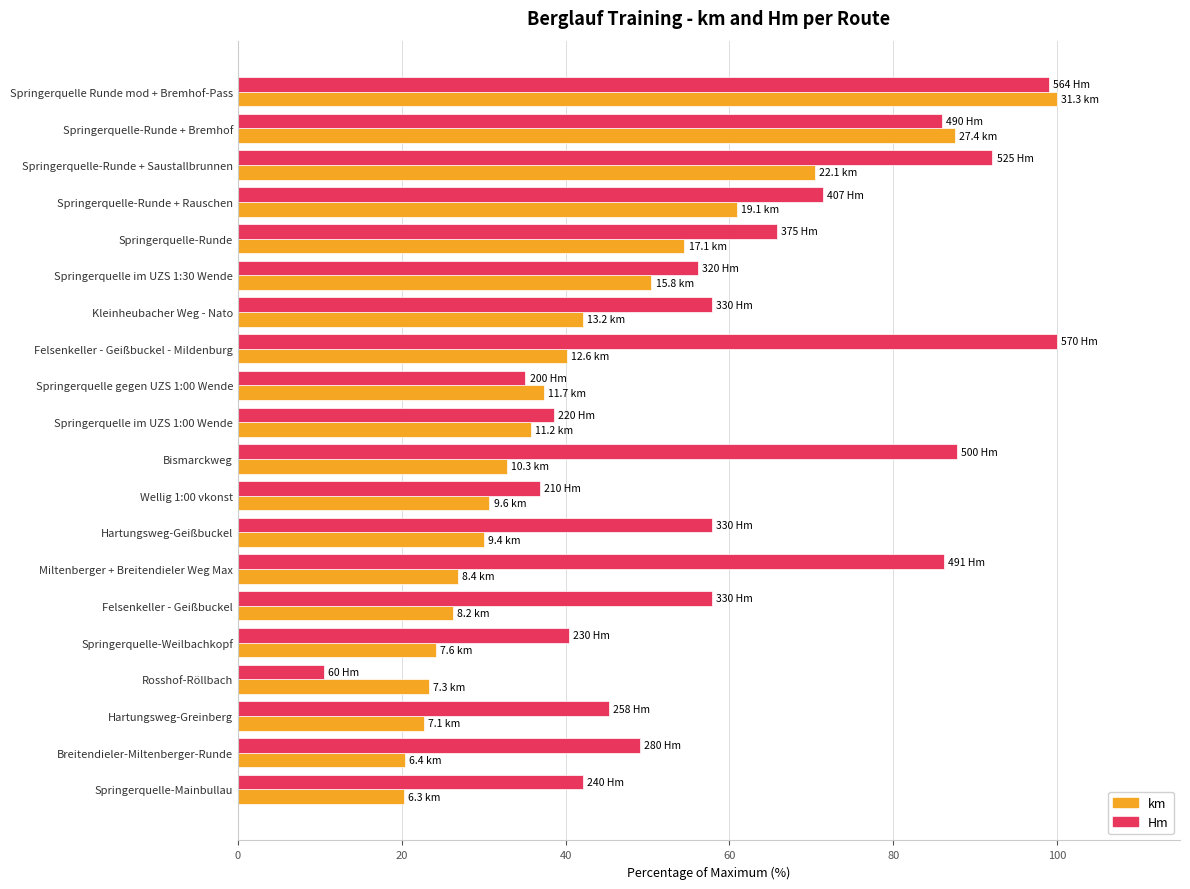

What is the spread (max minus min) of values at Springerquelle gegen UZS 1:00 Wende?

2.3